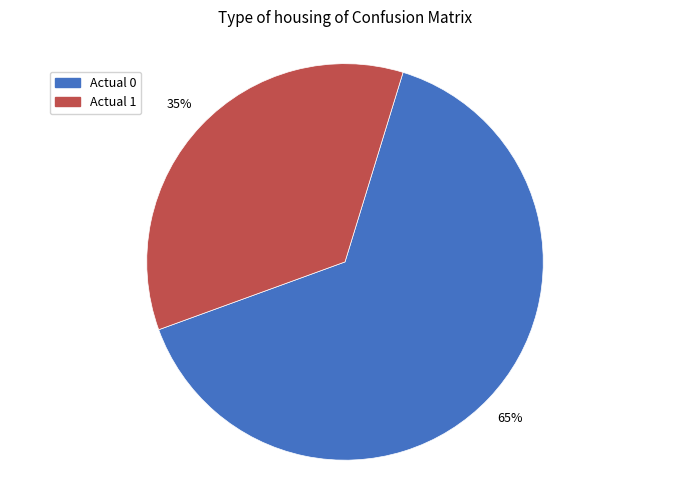

Rank the categories by value from lowest to highest.

Actual 1, Actual 0